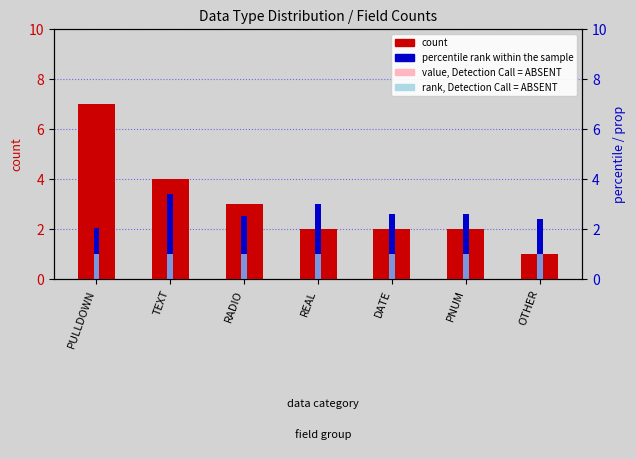

Is it true that count equals 2.0 at REAL?

True